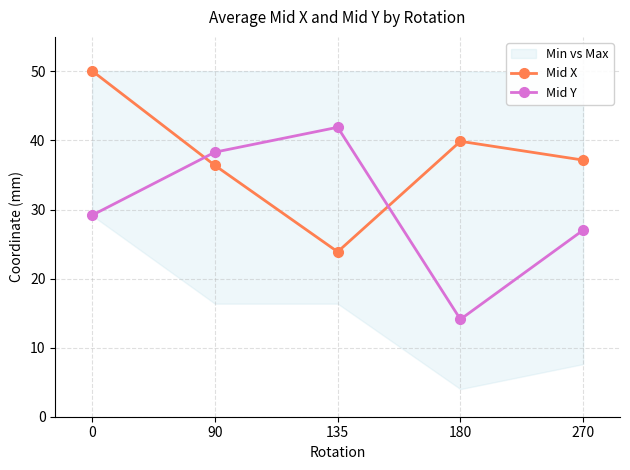

What is the difference between the maximum and second lowest values in the Mid X series?

13.7